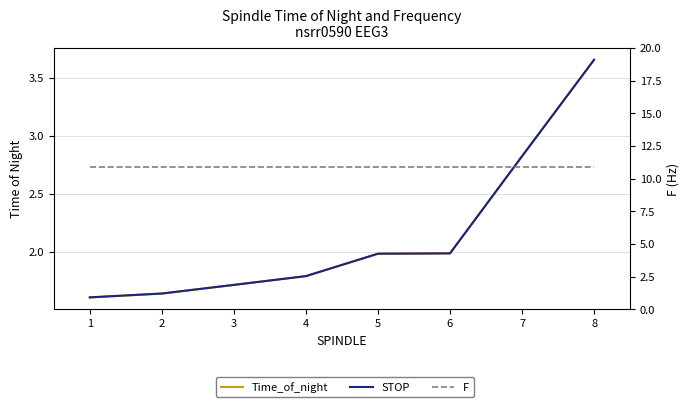

What is the spread (max minus min) of values at 5?

8.9